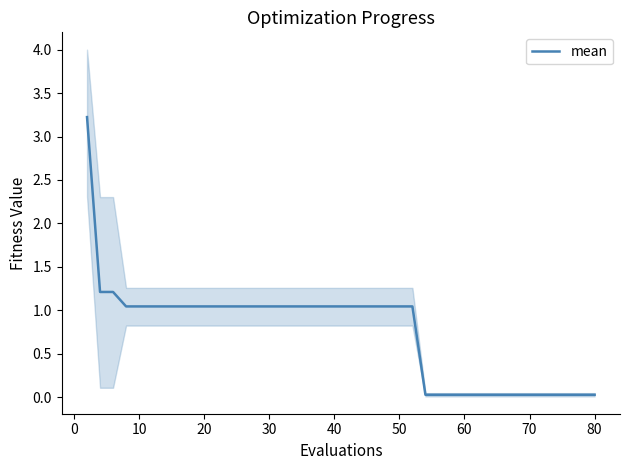

Where is the data nearest to the value 1?

20